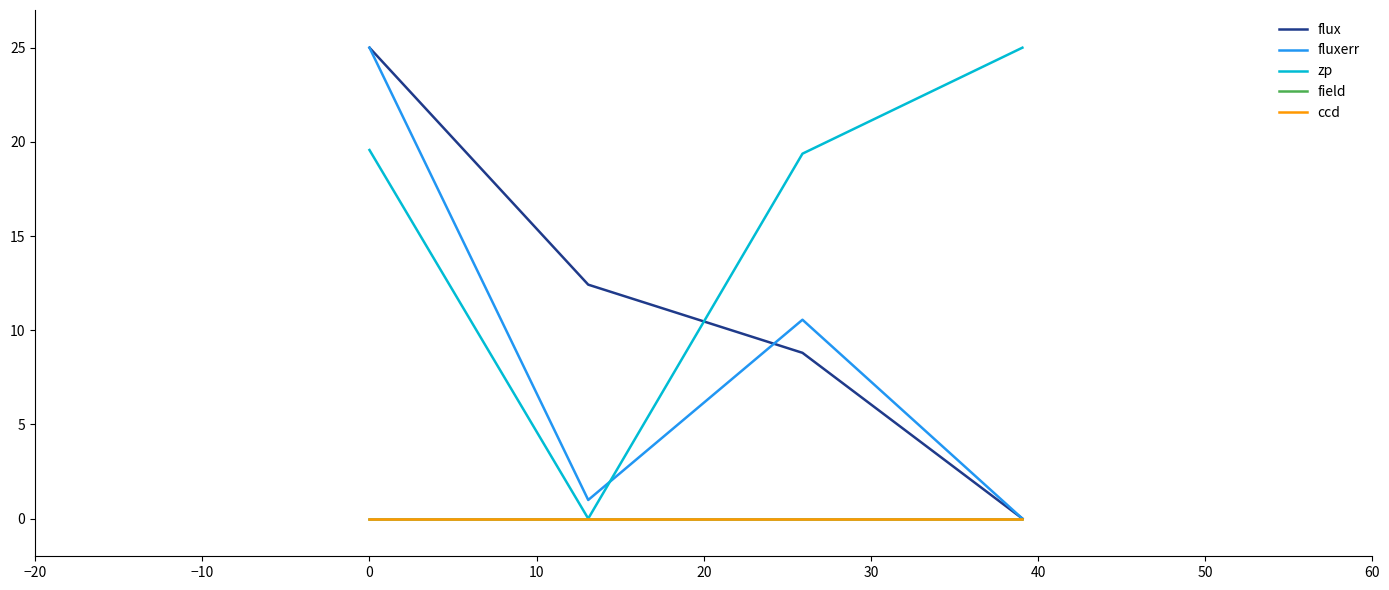

Which series has the largest total across all categories?

zp